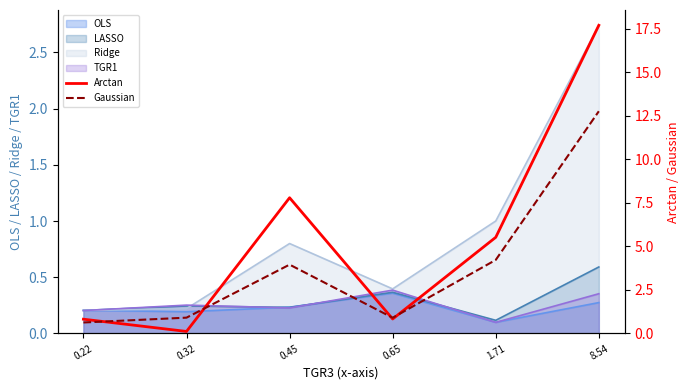

Which series has the widest spread of values?

Arctan